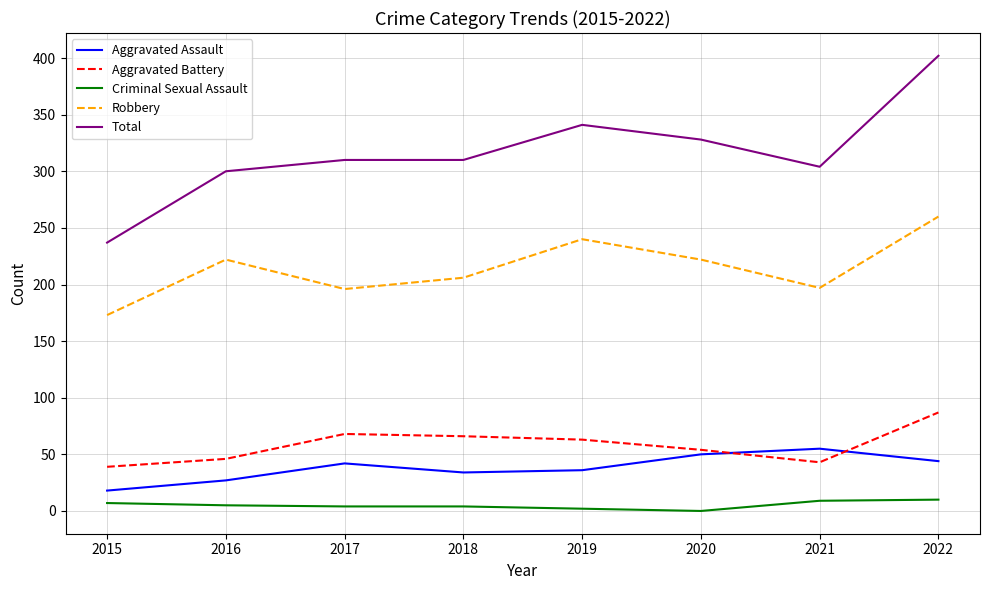

What is the total value across all series at 2021?

608